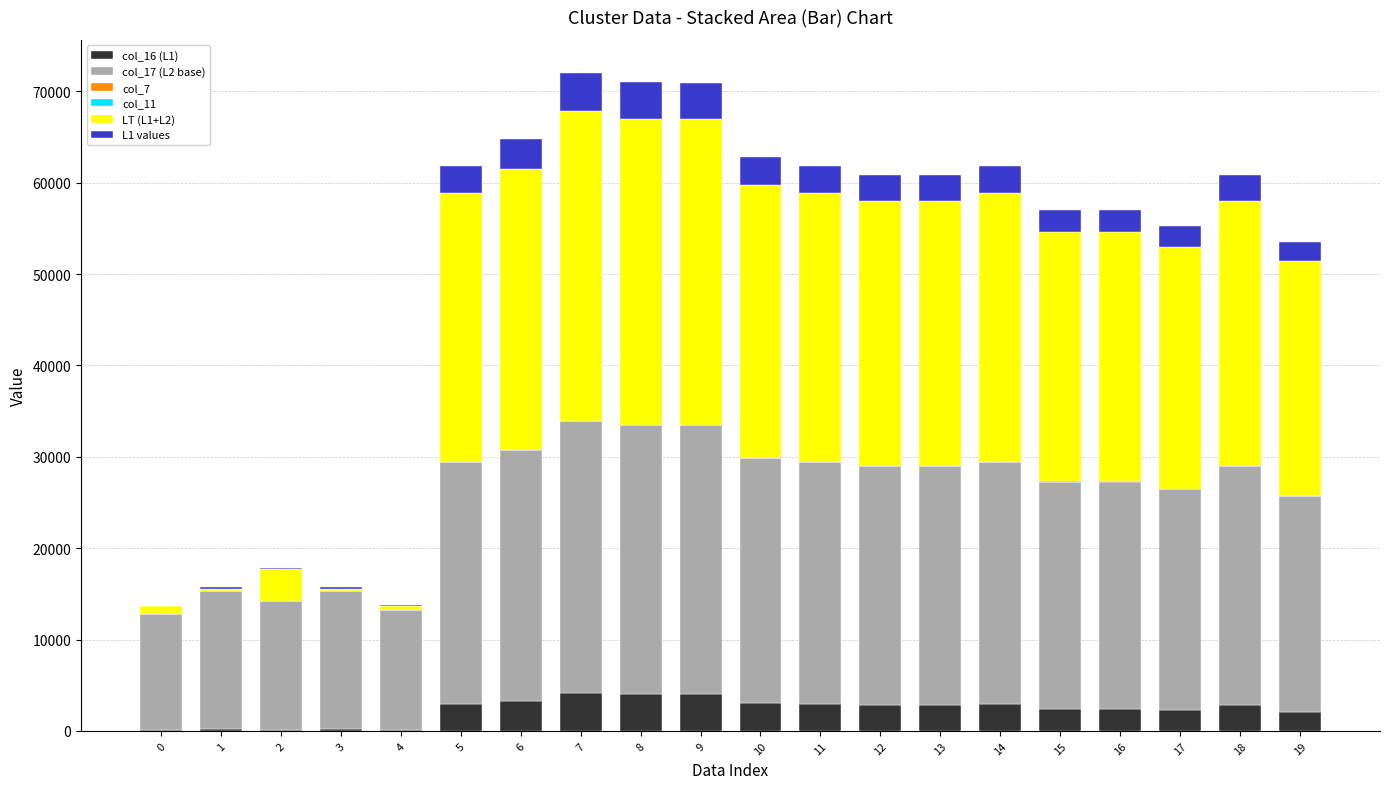

Count the number of data series in this chart.

6